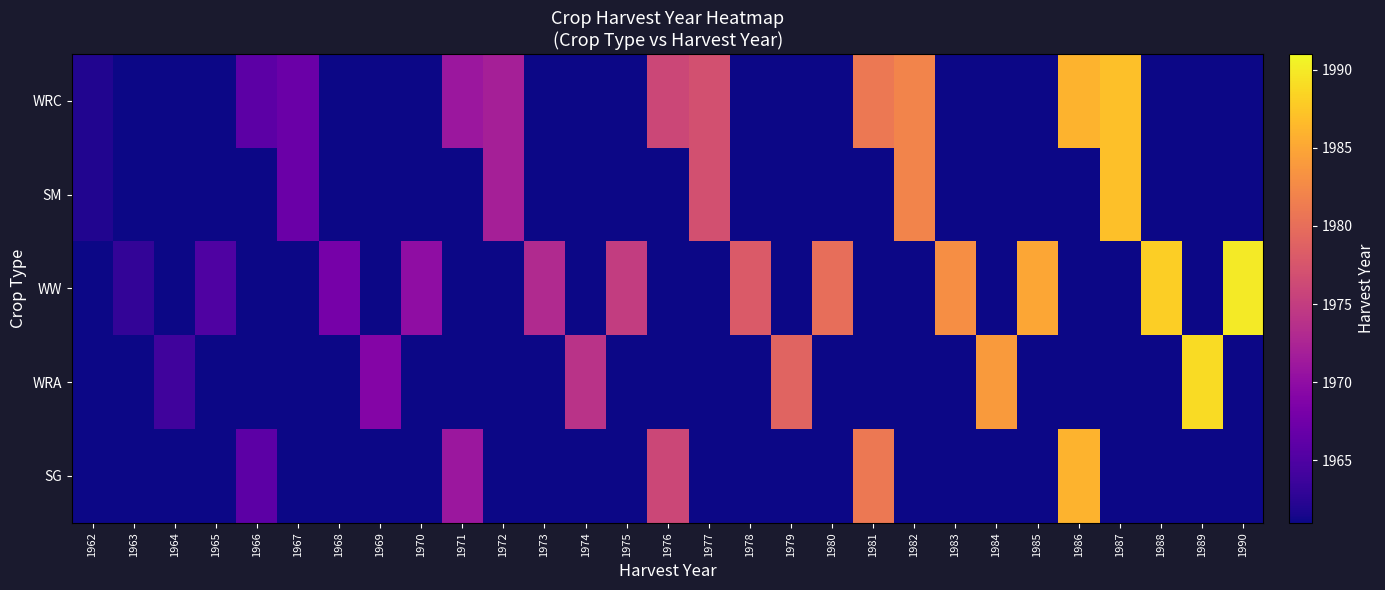

List the series in order of their peak value, highest first.

WW, WRA, WRC, SM, SG